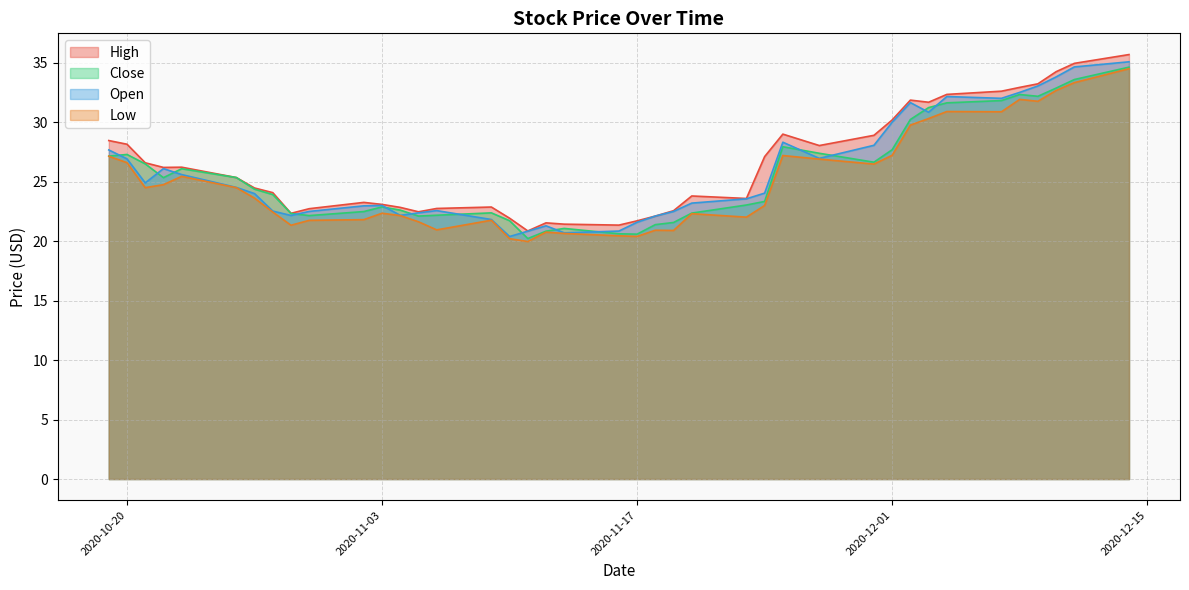

The value of Open at 2020-11-23 is 23.6. True or false?

True